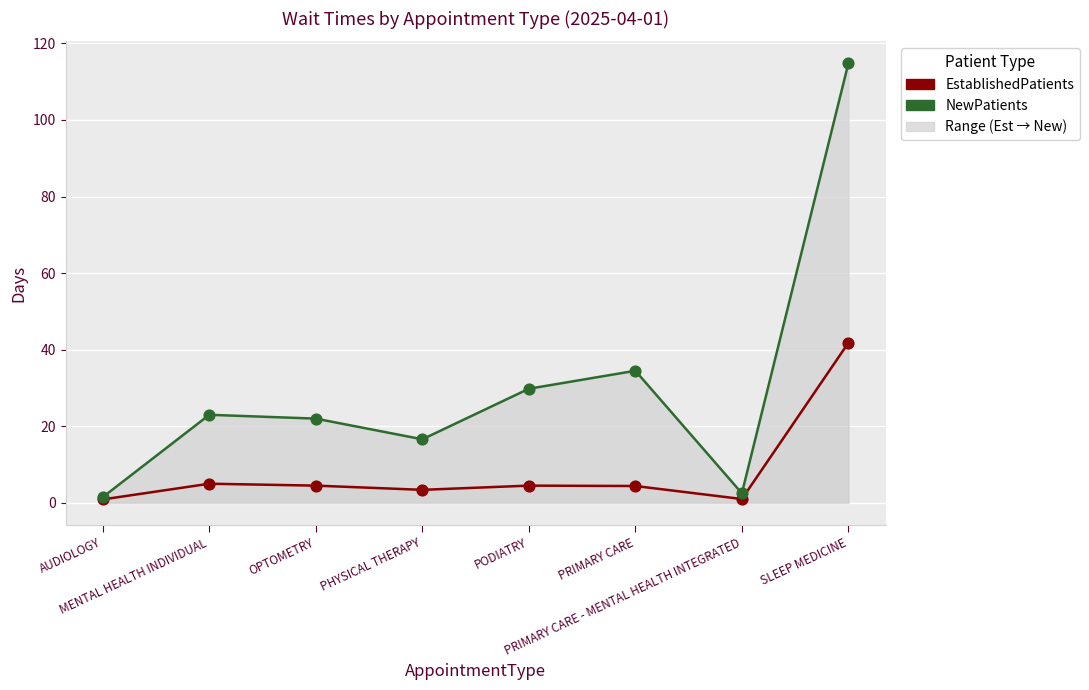

Which series reaches the minimum Y coordinate?

EstablishedPatients